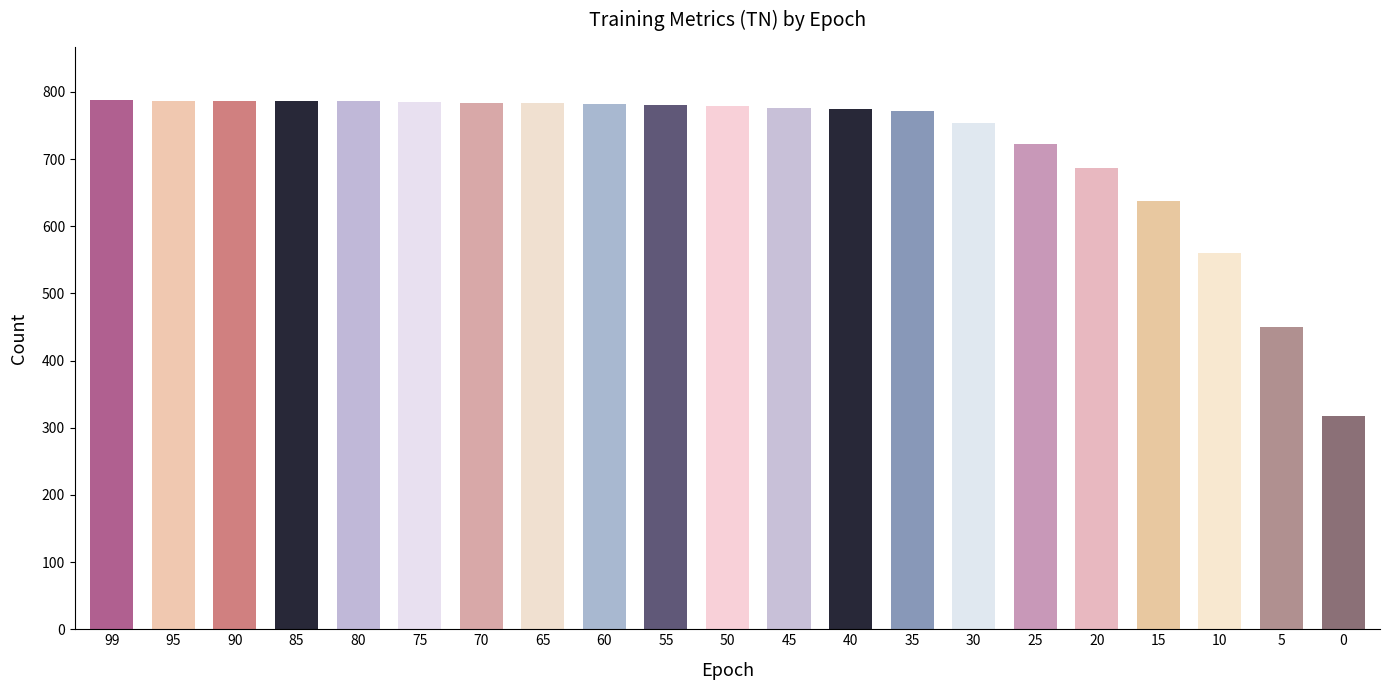

The value at 99 is 788. True or false?

True